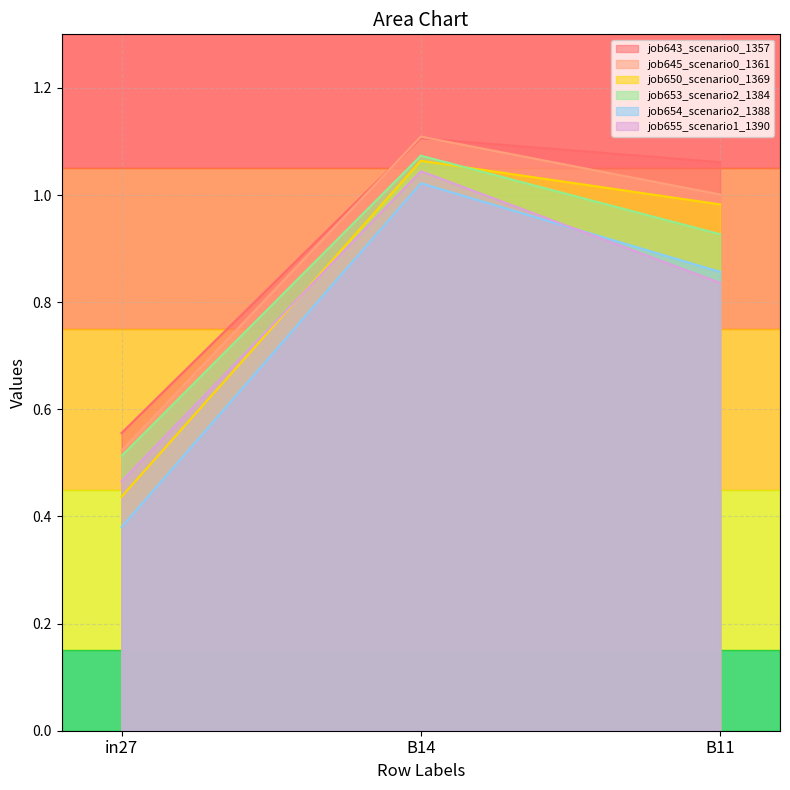

At which category does the chart reach its peak across all series?

B14